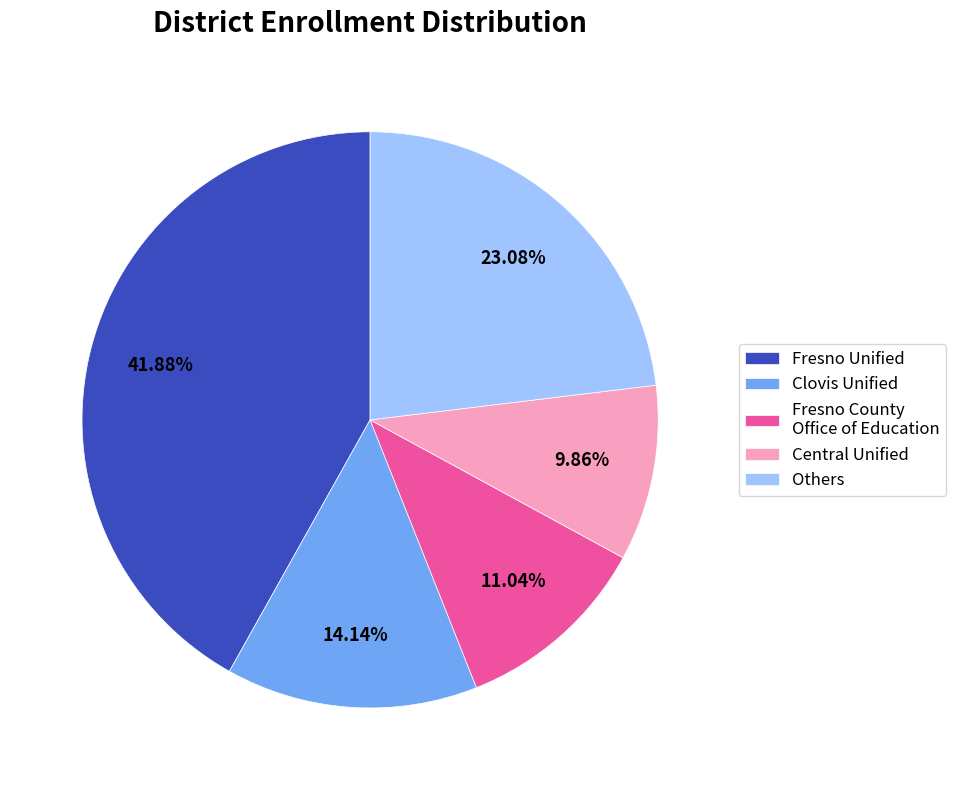

Rank the categories by value from highest to lowest.

Fresno Unified, Others, Clovis Unified, Fresno County Office of Education, Central Unified